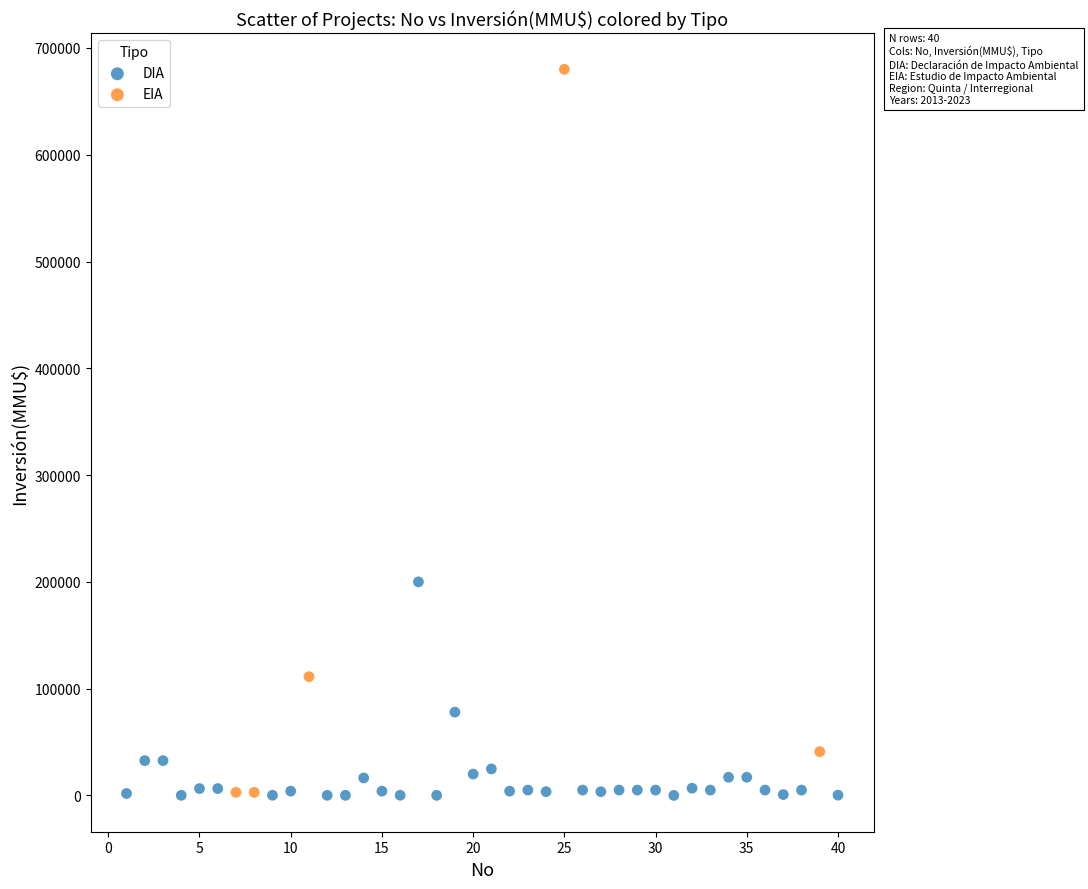

Which series reaches the maximum Y coordinate?

EIA